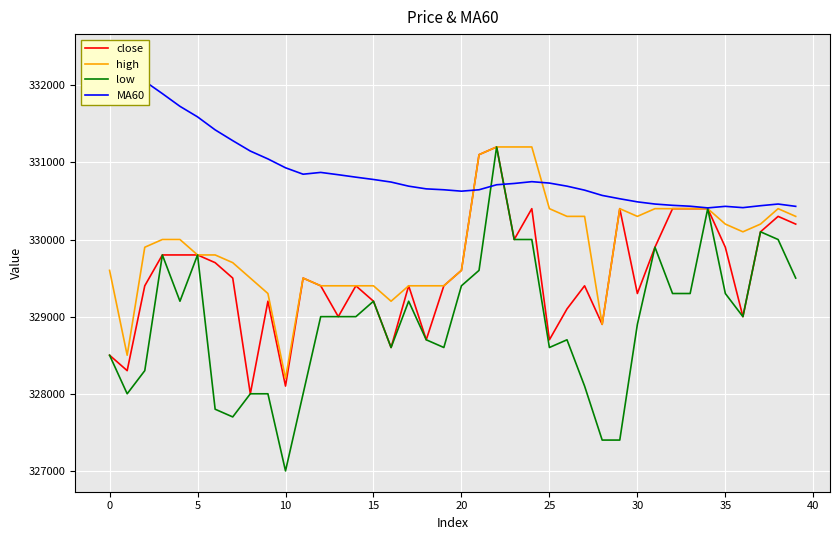

The value of close at 35 is 329900. True or false?

True